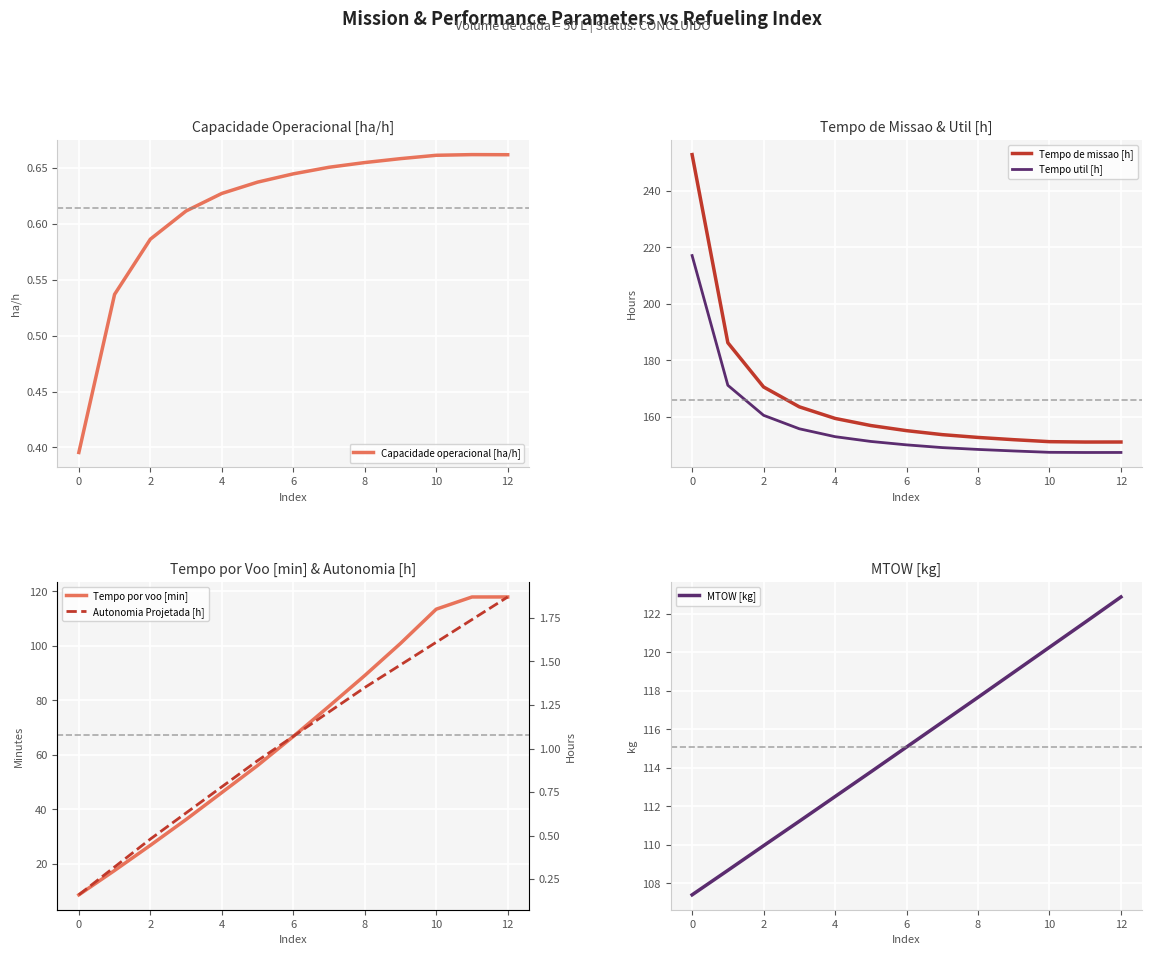

What is the difference between the second highest and second lowest values in the MTOW [kg] series?

12.9